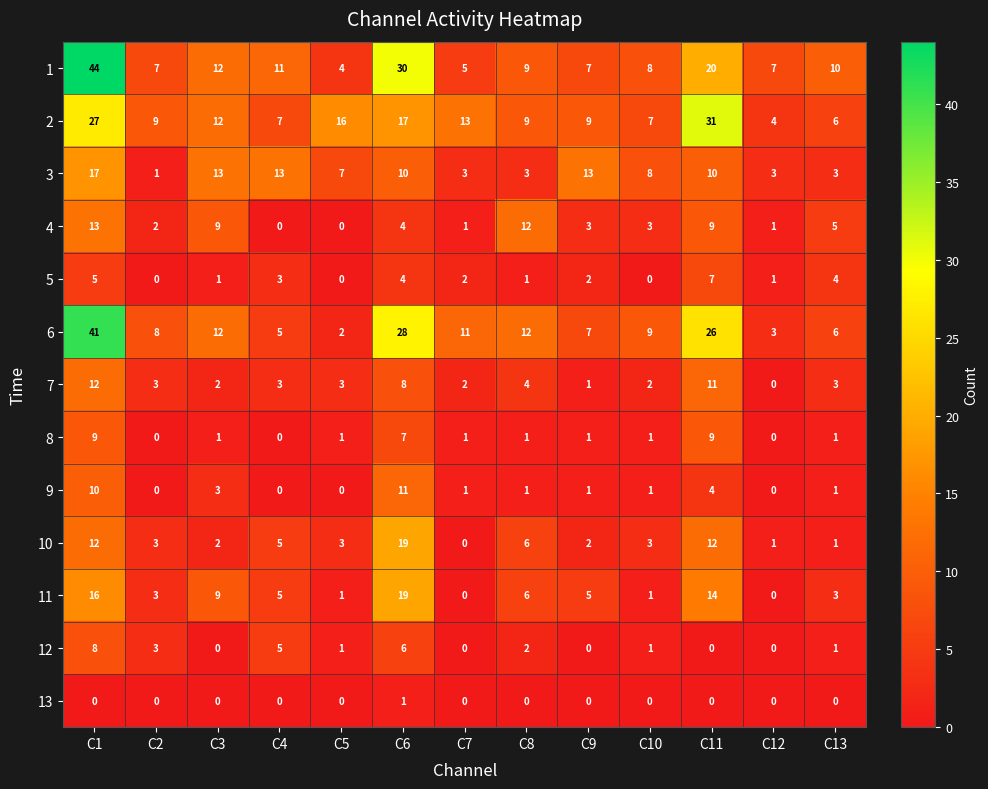

How many 13 values are between 0 and 1?

13